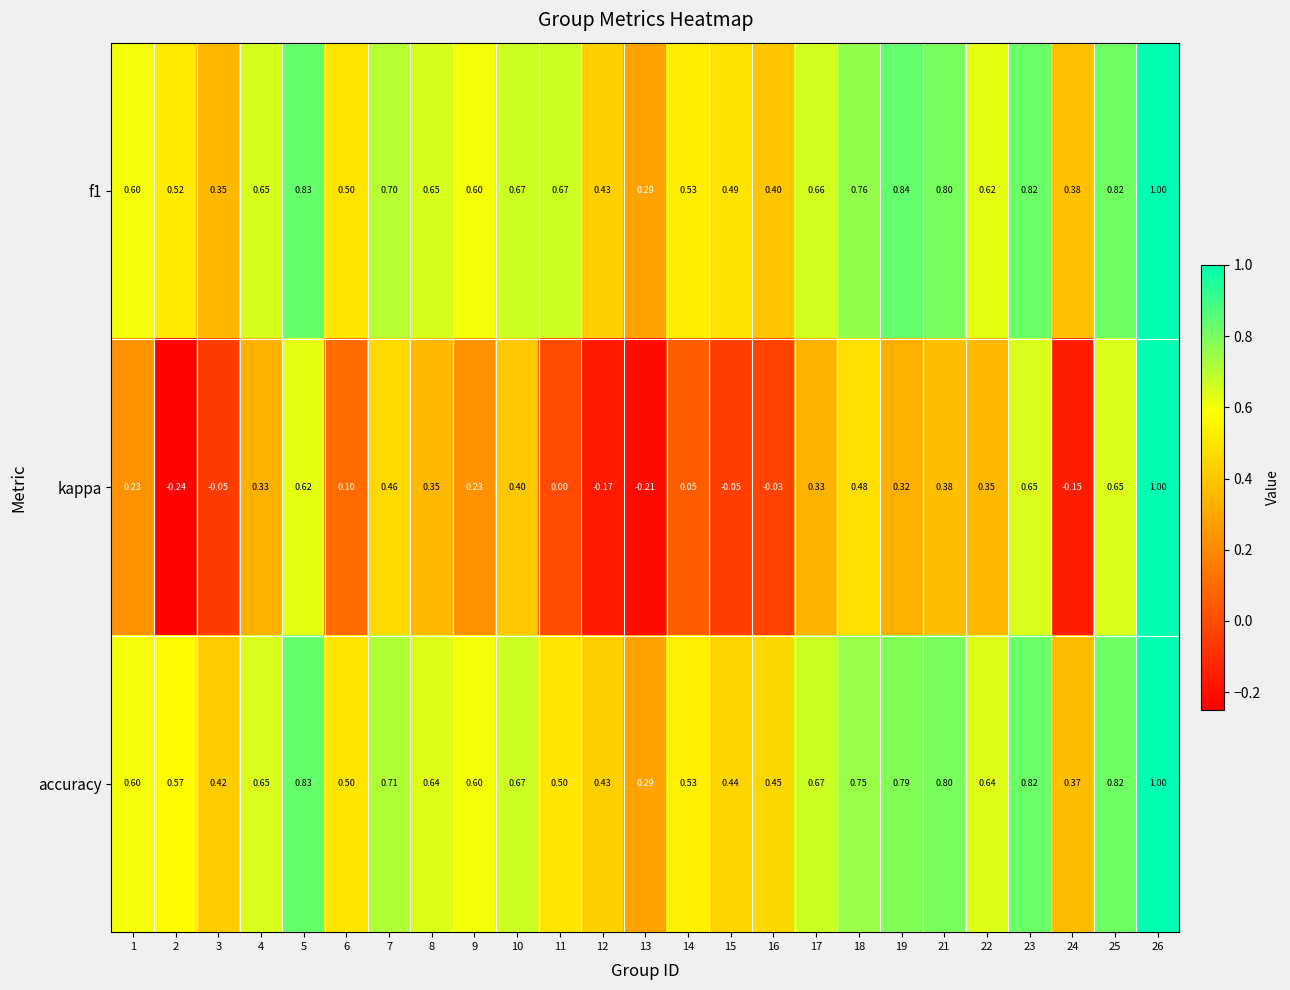

Which series has the widest spread of values?

kappa